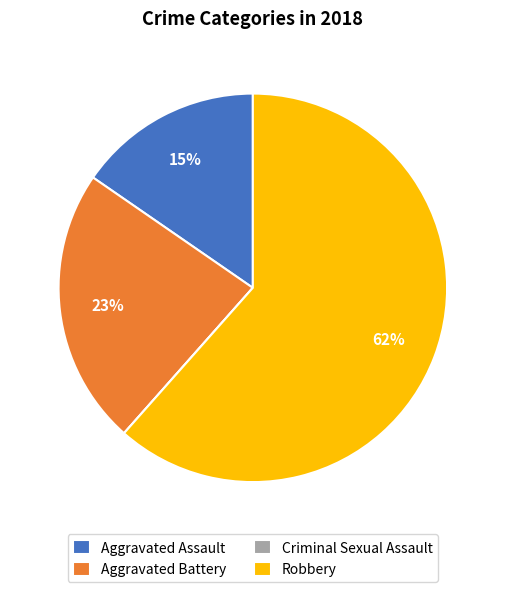

Do Robbery and Aggravated Assault together represent more than half of the pie?

Yes